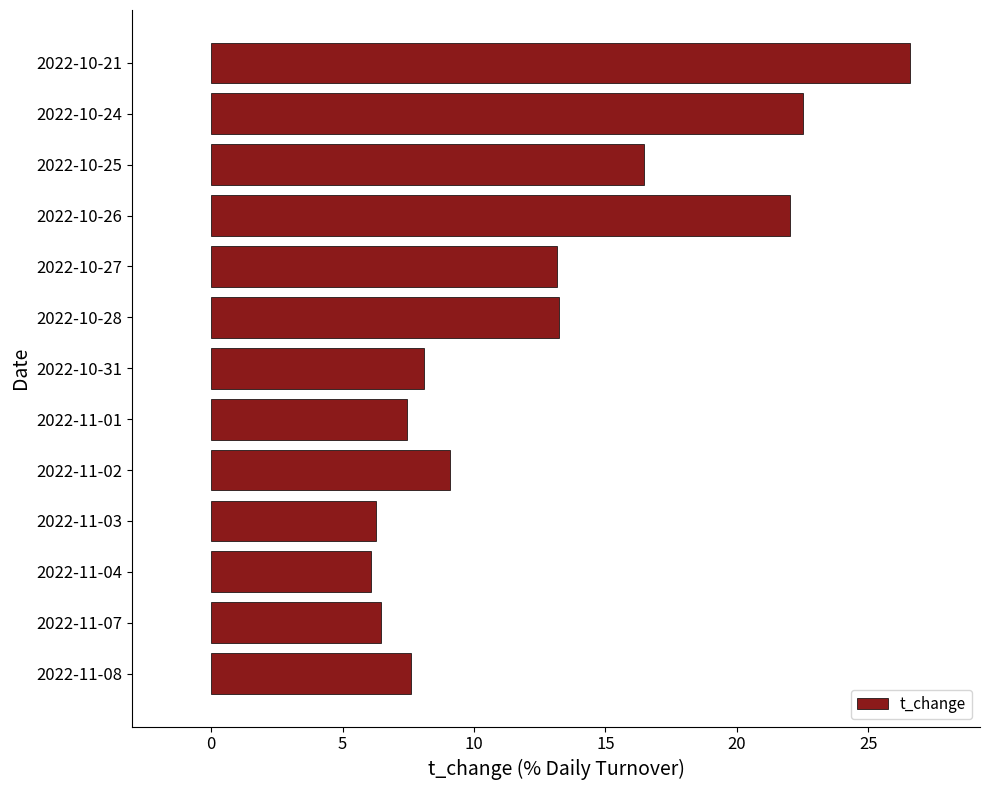

What is the average value?

12.7